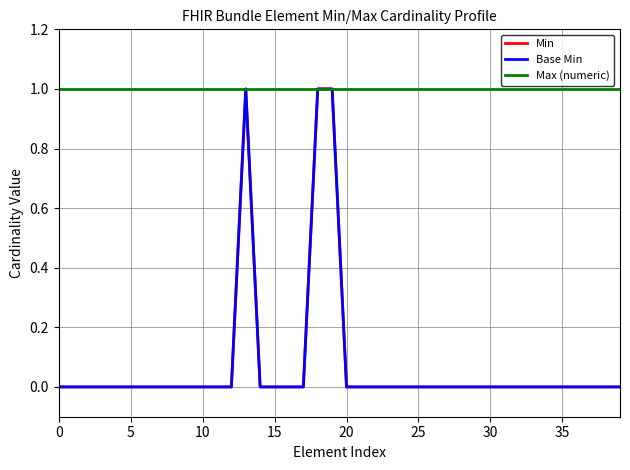

Does the chart display data point markers on the line(s)?

No